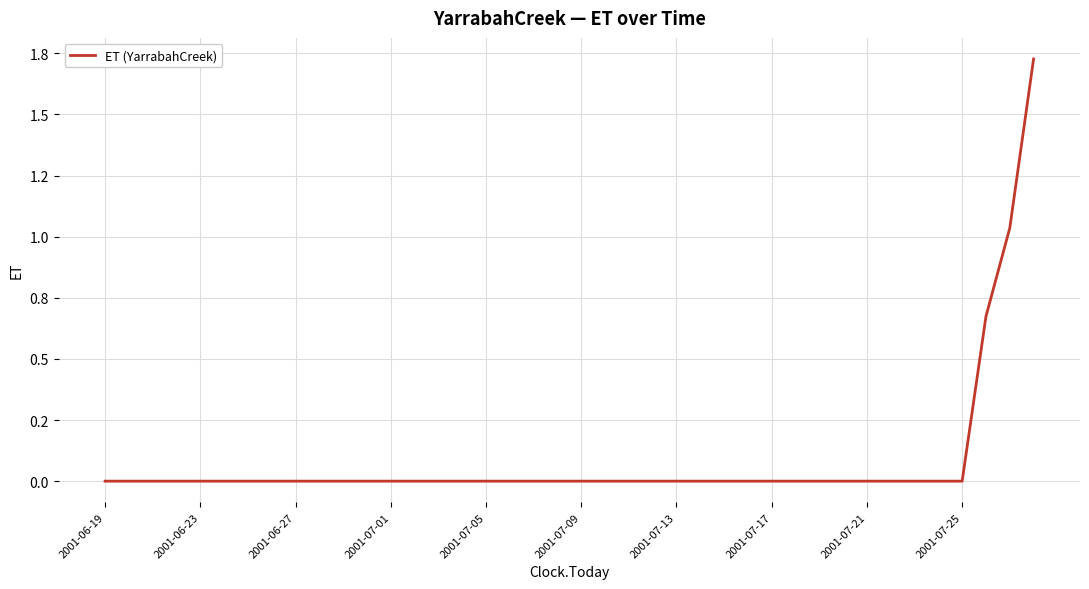

Where is the data nearest to the value 0?

2001-06-19